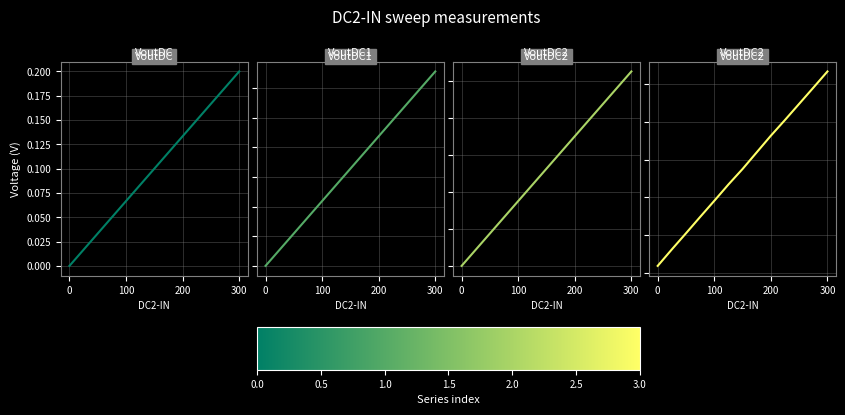

What position from the right is 100?

11